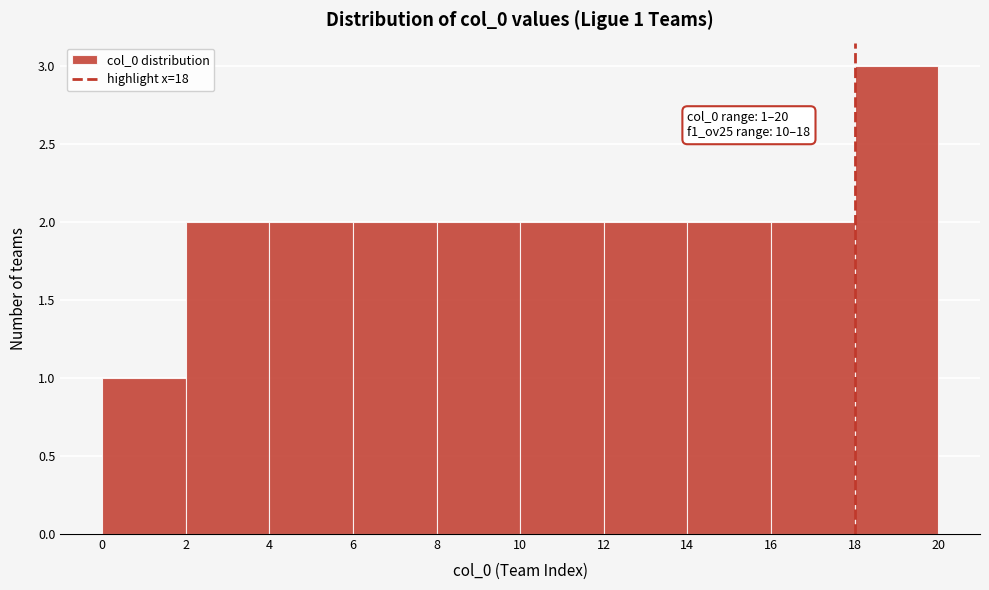

Over which range of the x-axis is the bar tallest?

18 to 20